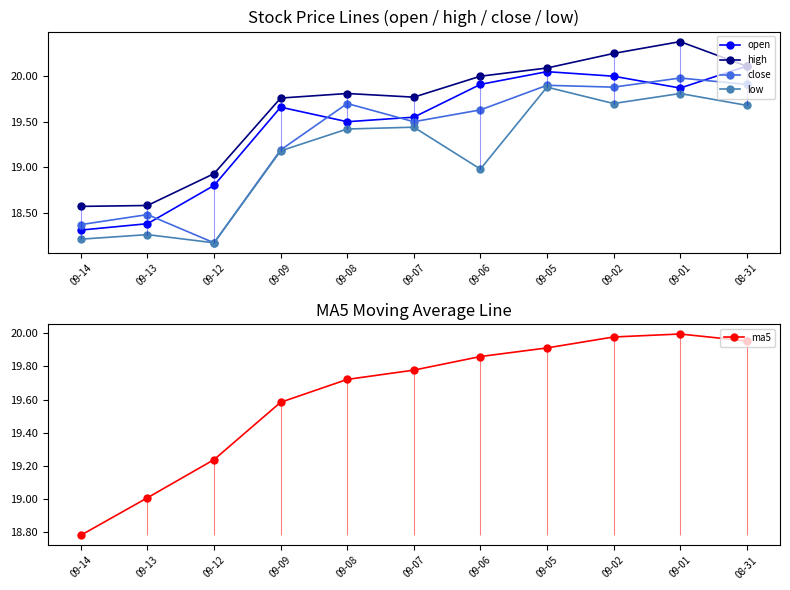

Reading left to right, transcribe all the data shown in this chart.

open: 18.3	18.4	18.8	19.7	19.5	19.6	19.9	20.1	20.0	19.9	20.1
high: 18.6	18.6	18.9	19.8	19.8	19.8	20.0	20.1	20.2	20.4	20.1
close: 18.4	18.5	18.2	19.2	19.7	19.5	19.6	19.9	19.9	20.0	19.9
low: 18.2	18.3	18.2	19.2	19.4	19.4	19.0	19.9	19.7	19.8	19.7
ma5: 18.8	19.0	19.2	19.6	19.7	19.8	19.9	19.9	20.0	20.0	20.0